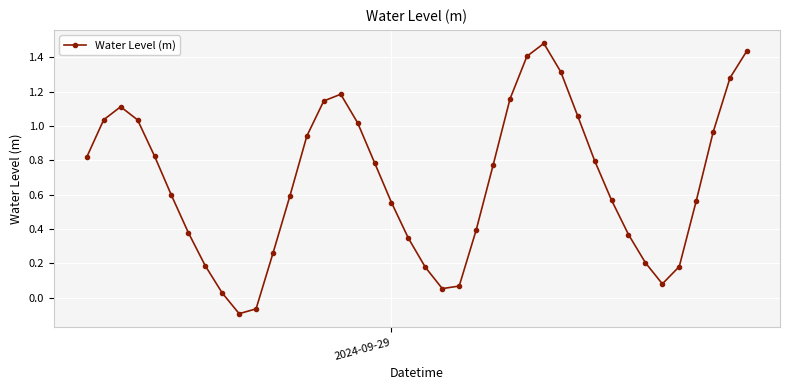

How many interior local valleys (lower than both neighbors) does the data have?

3